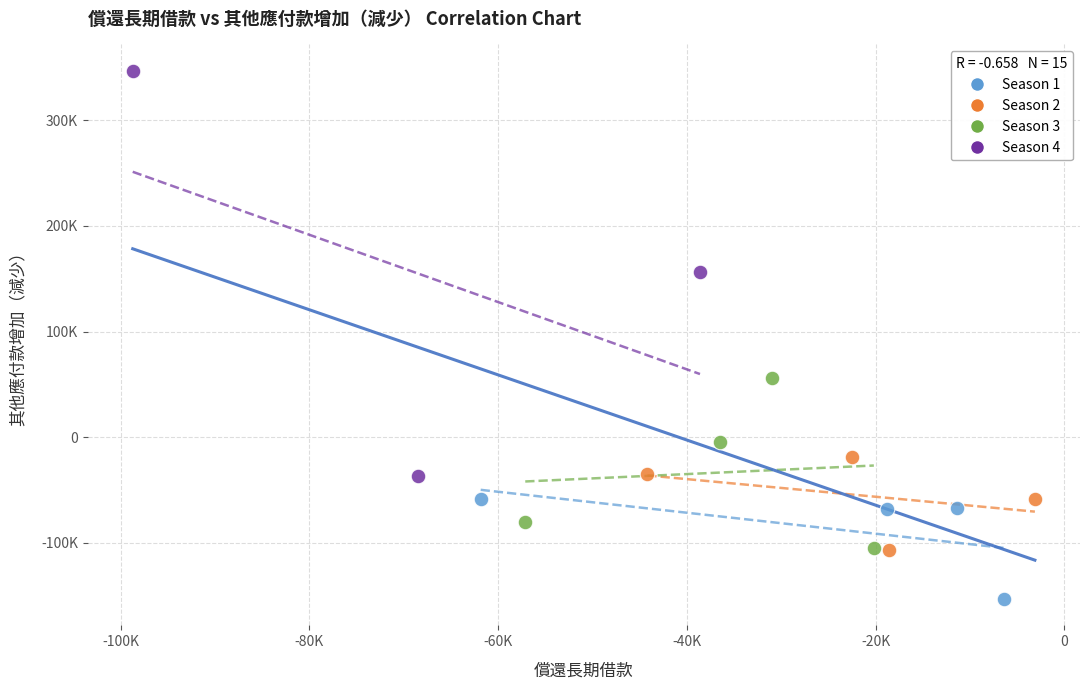

Which series has the largest Y range (max minus min)?

Season 4